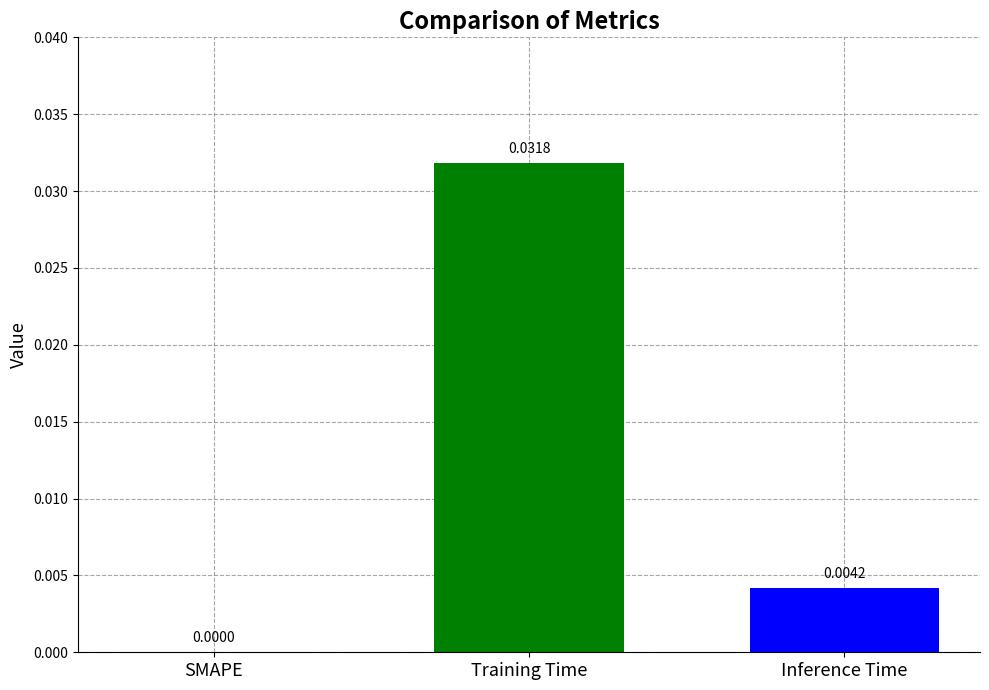

Which has a higher value, SMAPE or Training Time?

Training Time